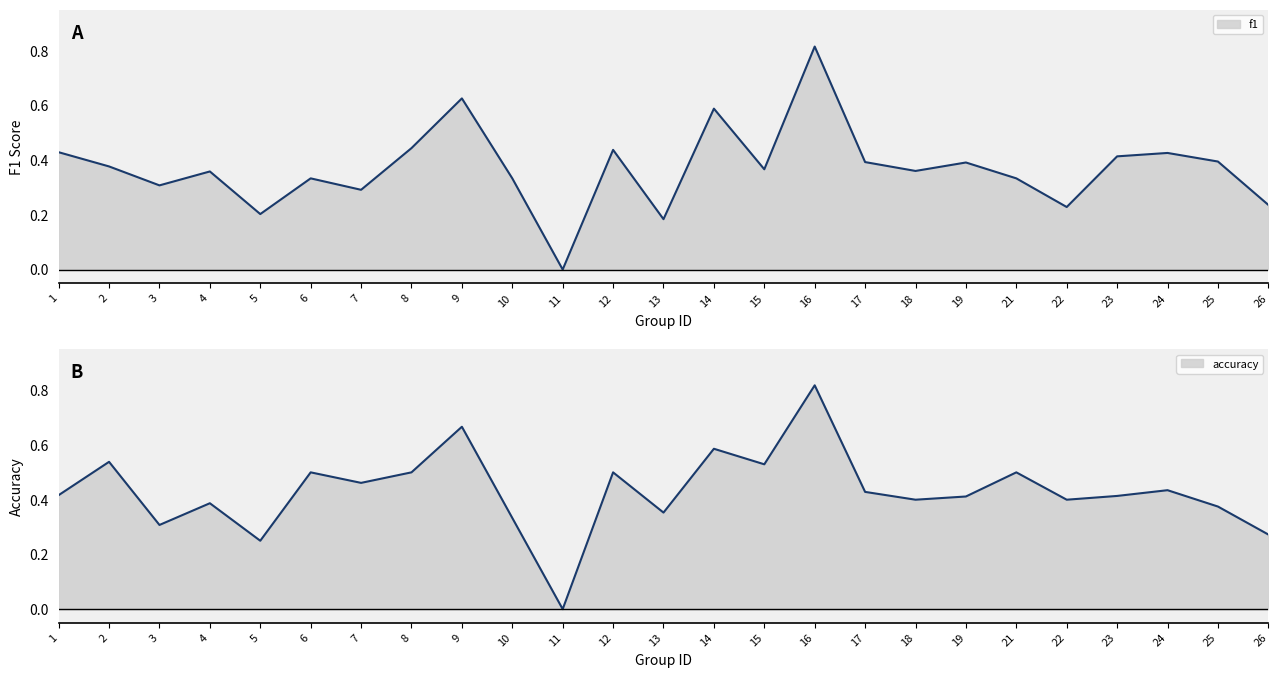

True or false: f1_line has more than 1 interior local peaks.

True